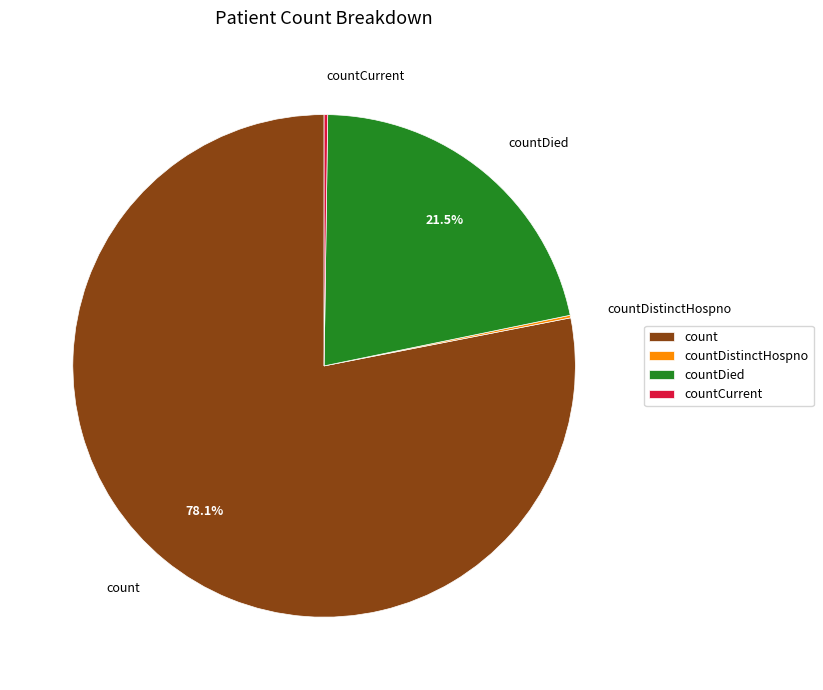

Combined, what portion of the pie is countDied and count?

99.6%